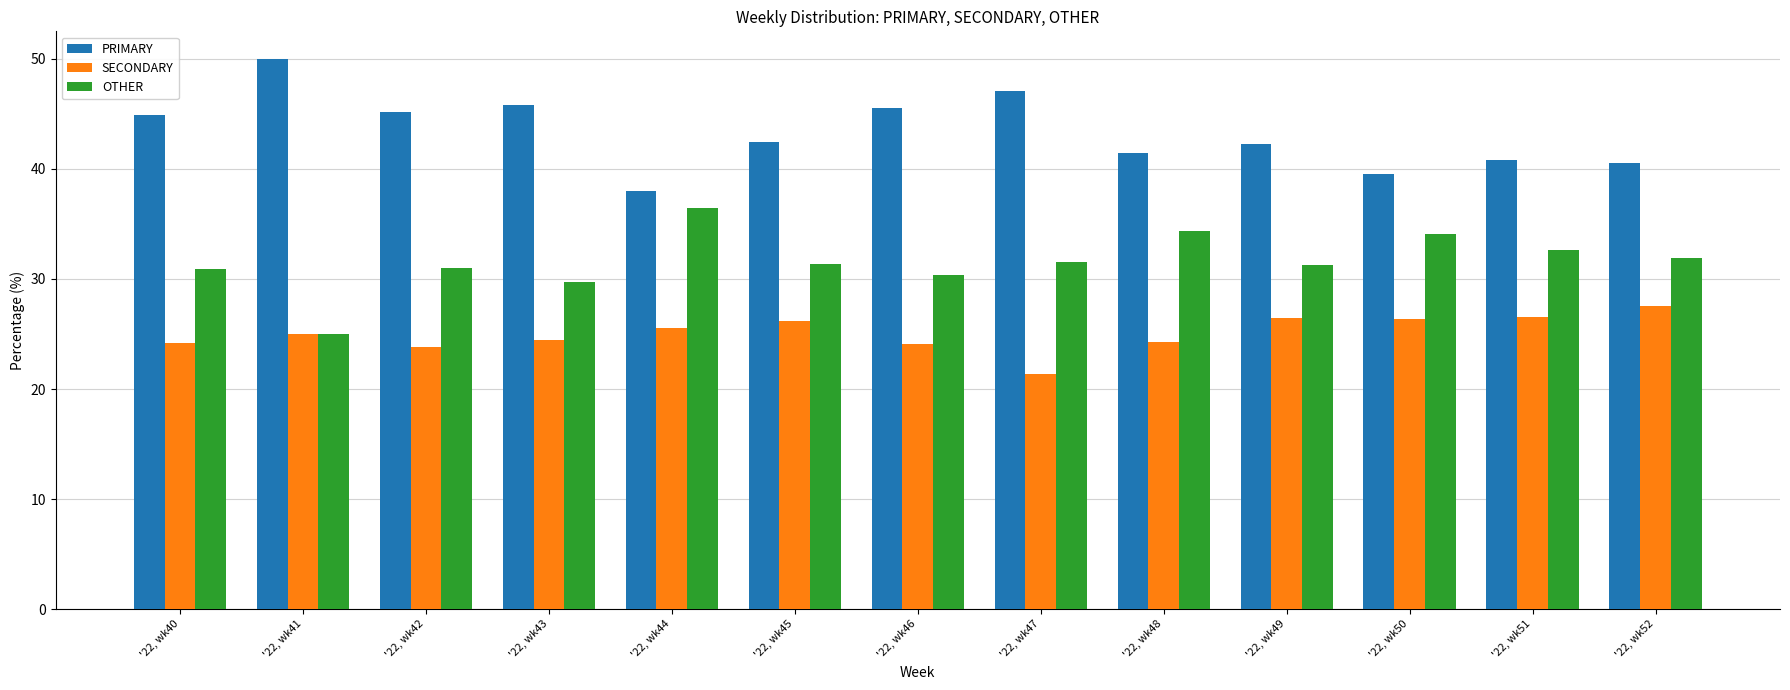

What is the smallest value displayed?

21.4